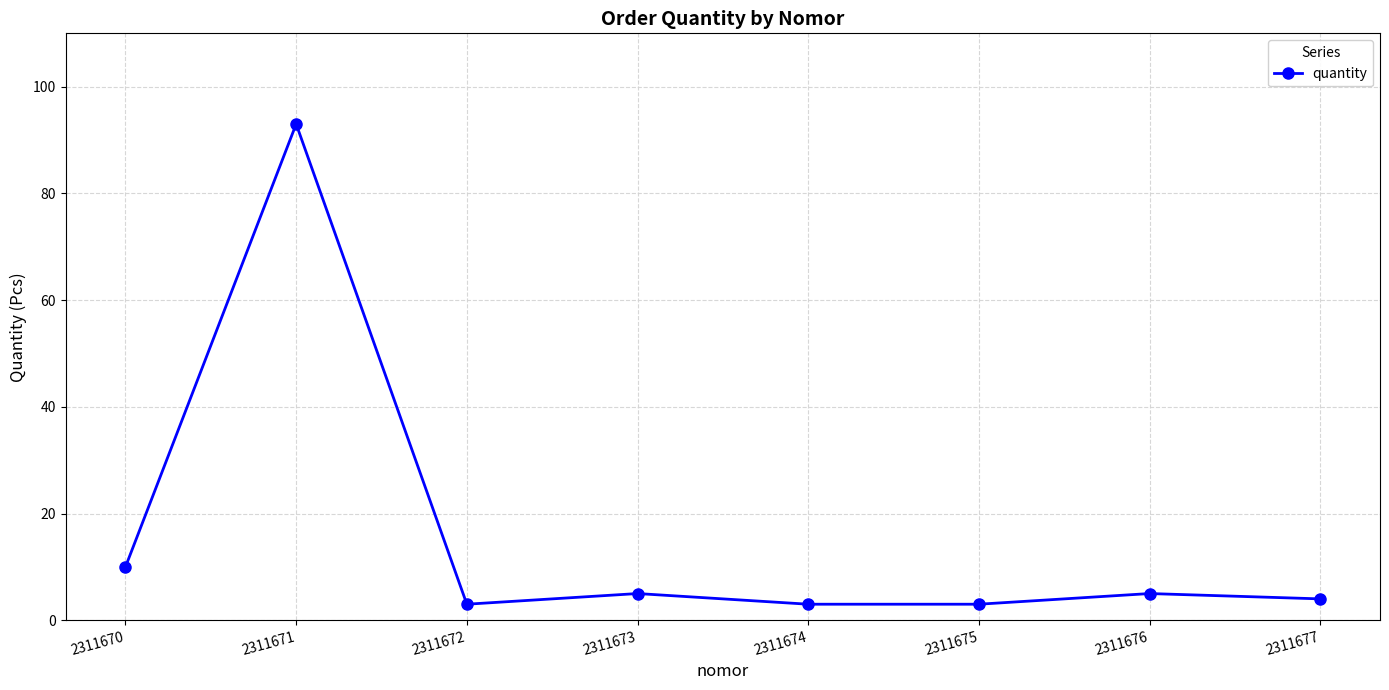

True or false: the data shows 3 at 2311675.

True